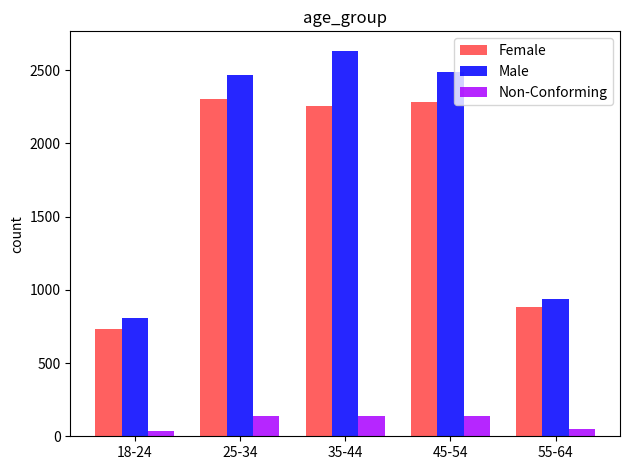

How many bars are there in total?

15